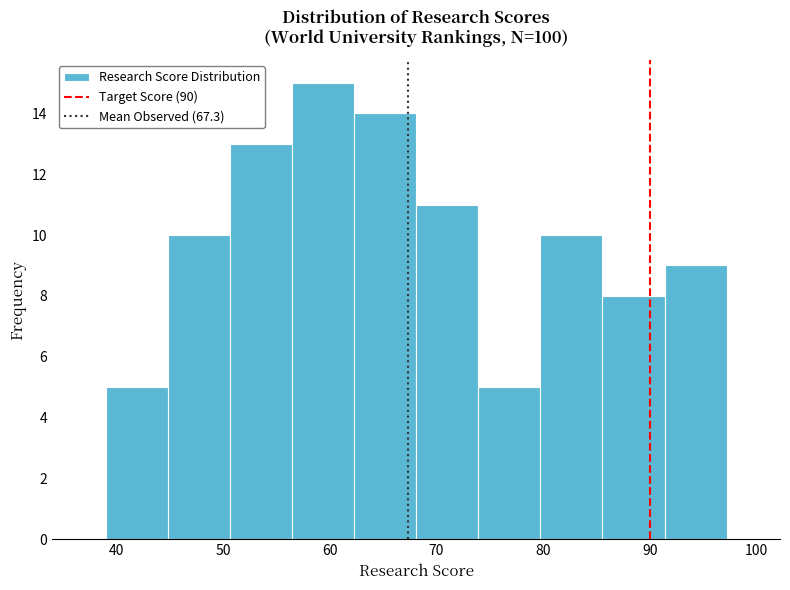

Which range on the x-axis has the tallest bar?

56 to 62